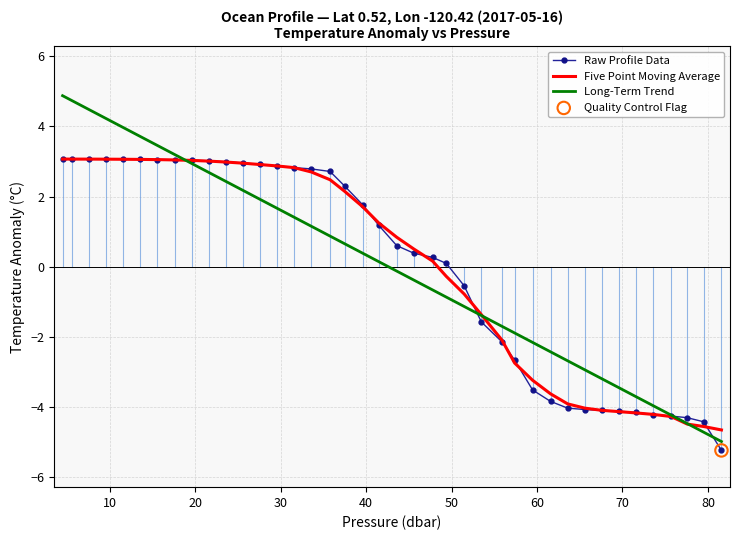

Which series has the widest spread of values?

Long-Term Trend